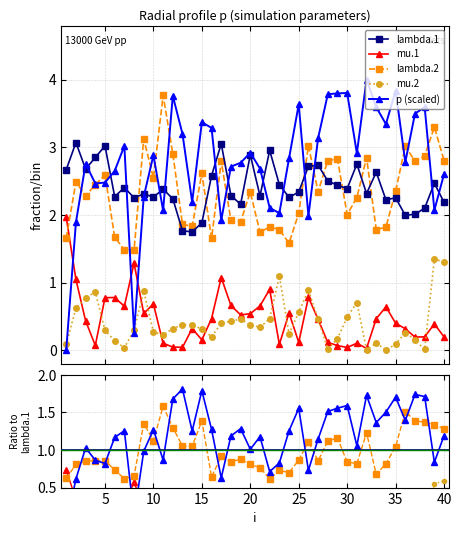

What is the average value of the lambda.1 series?

2.4